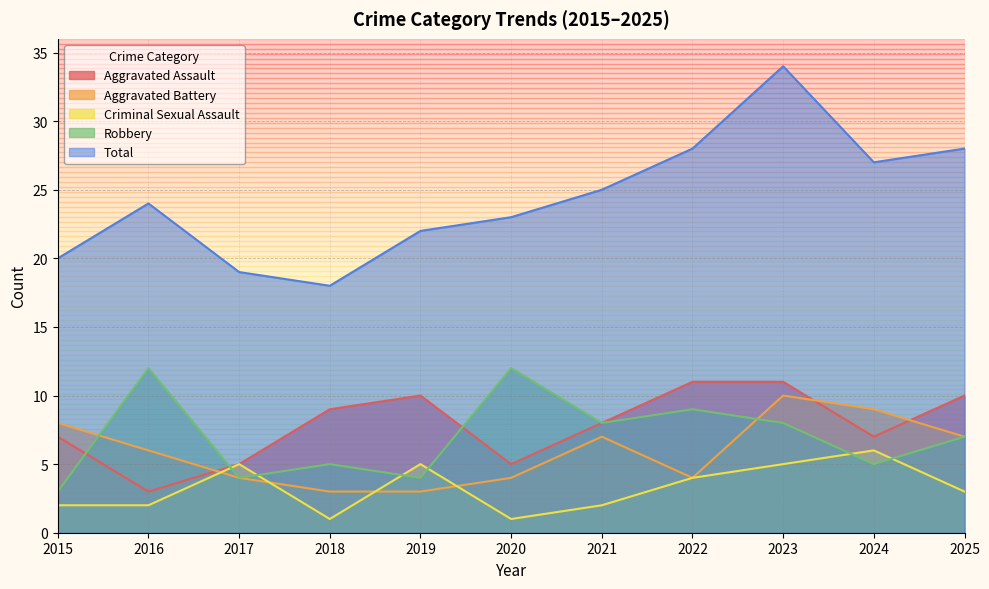

At which label does Total reach its minimum?

2018